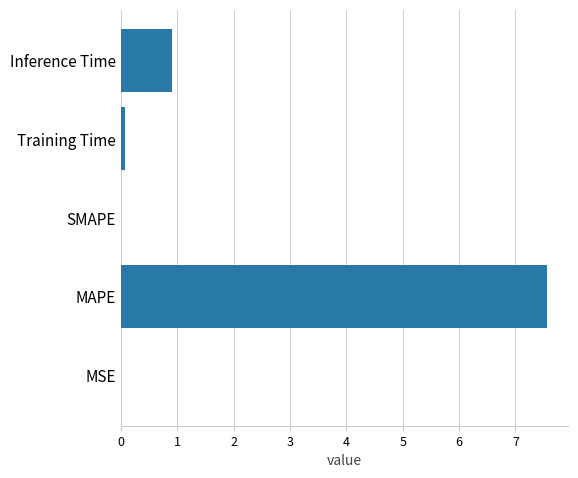

Which category has the highest value across all series?

MAPE